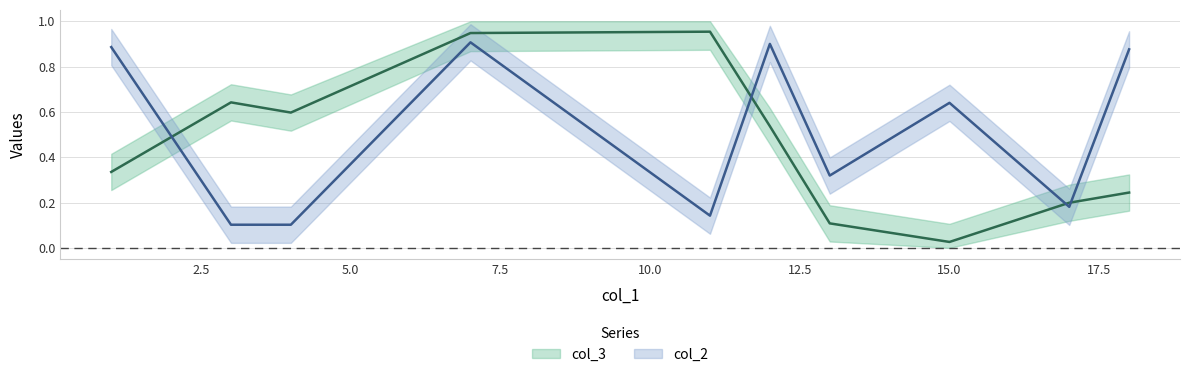

What is the sum of all col_2 values?

5.1